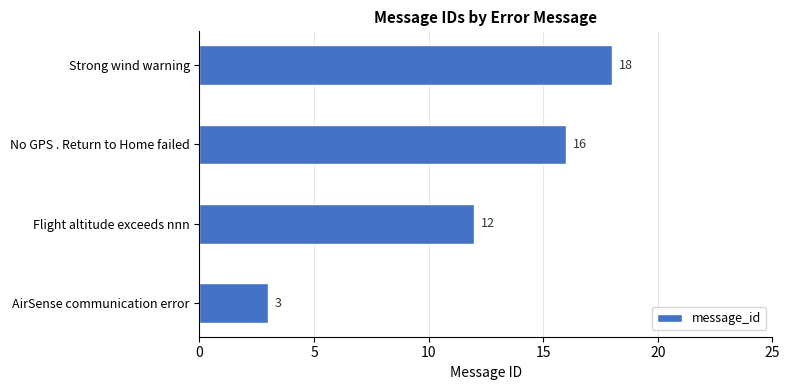

What is the ratio of the value at No GPS . Return to Home failed to the value at Strong wind warning?

0.9